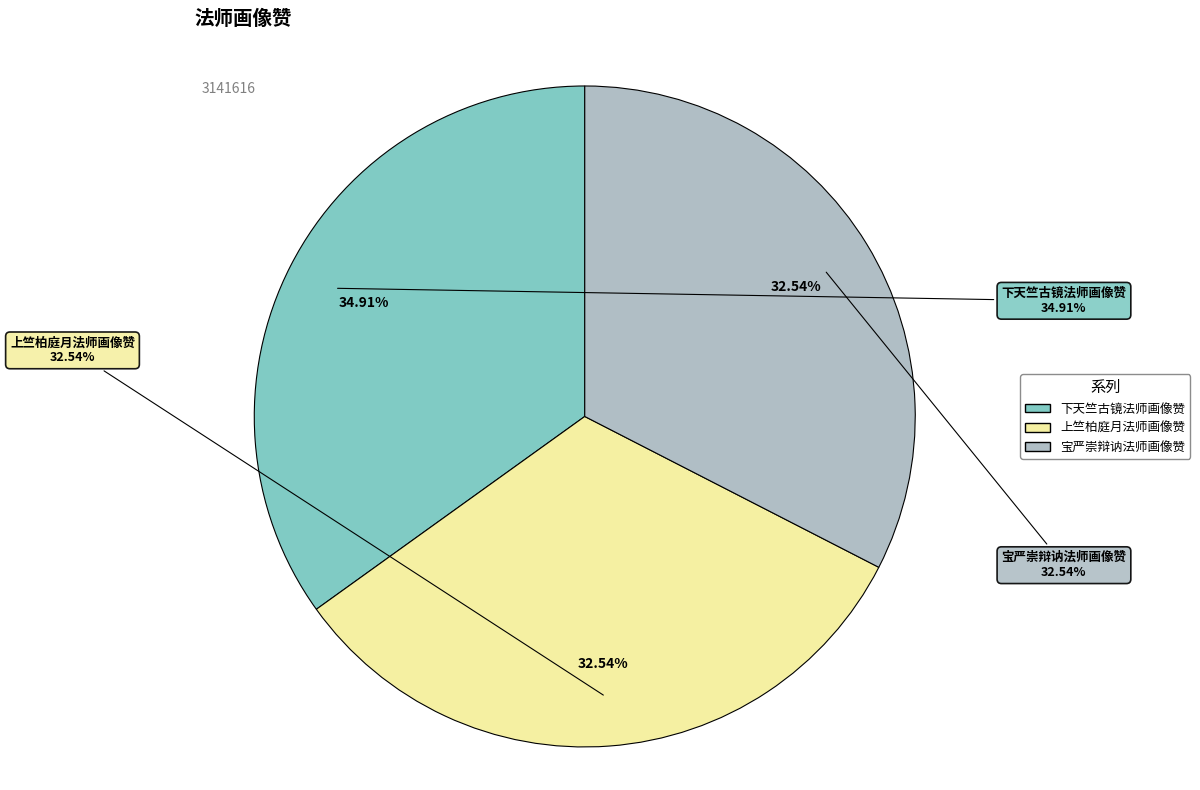

Rank the categories by value from highest to lowest.

下天竺古镜法师画像赞, 宝严崇辩讷法师画像赞, 上竺柏庭月法师画像赞